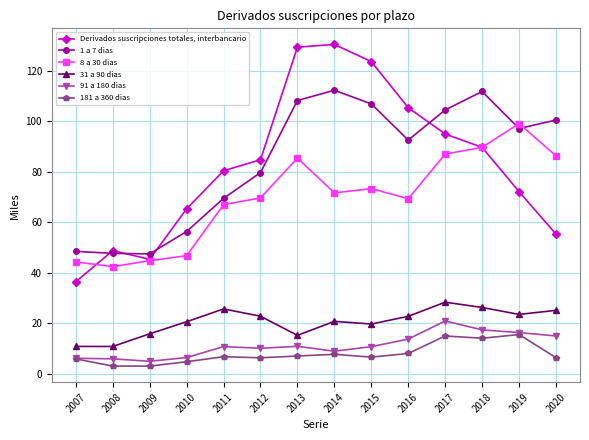

The 181 a 360 dias series shows 10430 at 2012. True or false?

False